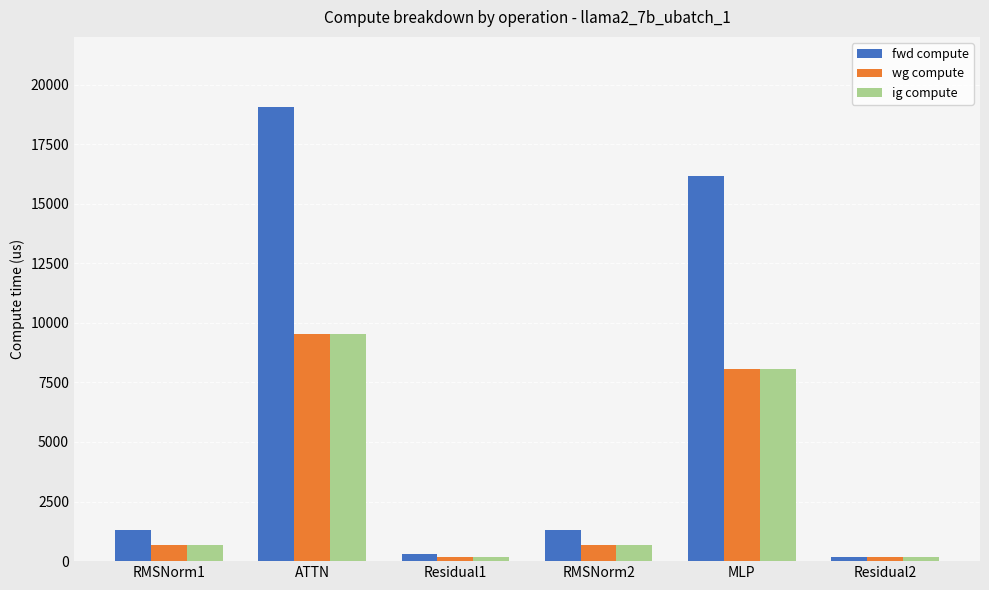

Where is fwd compute nearest to the value 9610?

MLP